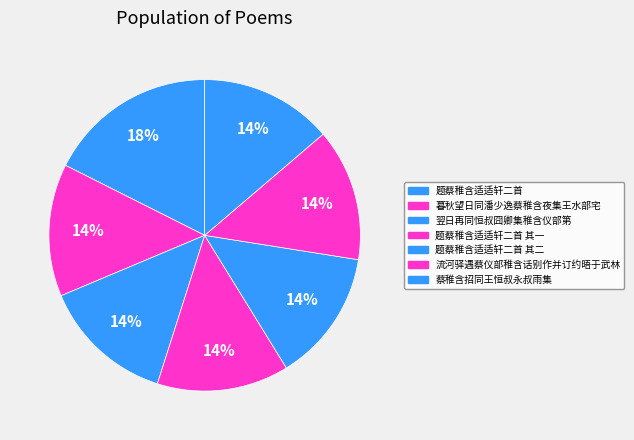

Rank the categories by value from highest to lowest.

题蔡稚含适适轩二首, 暮秋望日同潘少逸蔡稚含夜集王水部宅, 流河驿遇蔡仪部稚含话别作并订约晤于武林, 蔡稚含招同王恒叔永叔雨集, 翌日再同恒叔囧卿集稚含仪部第, 题蔡稚含适适轩二首 其二, 题蔡稚含适适轩二首 其一